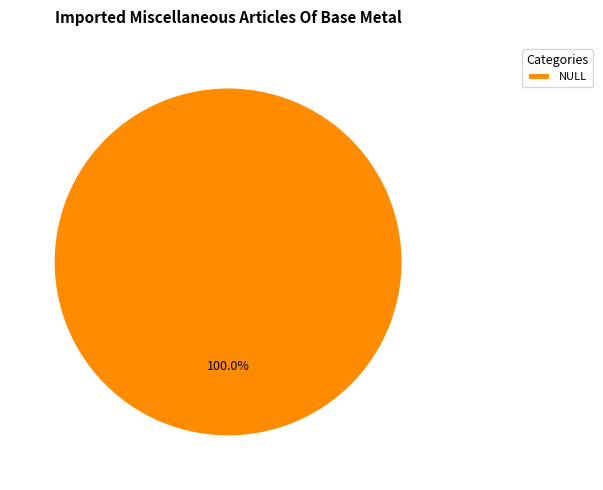

Count the number of slices in the pie.

1